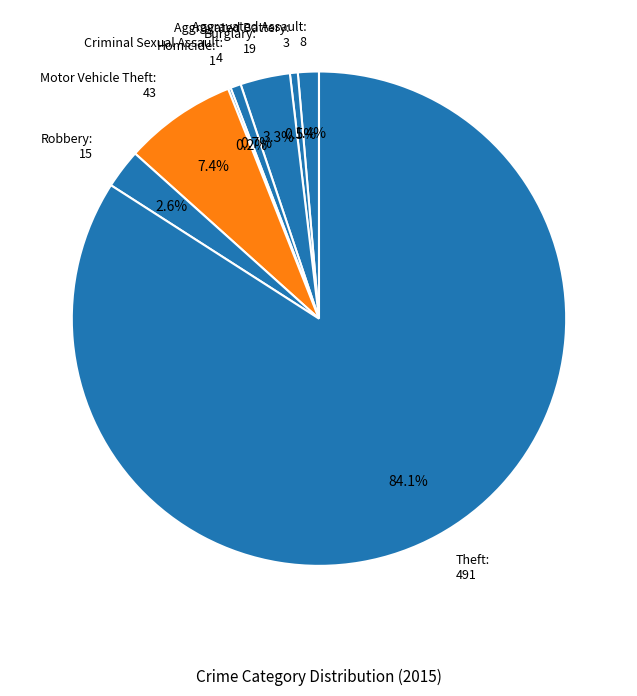

To the nearest percent, what is the average slice percentage?

12%